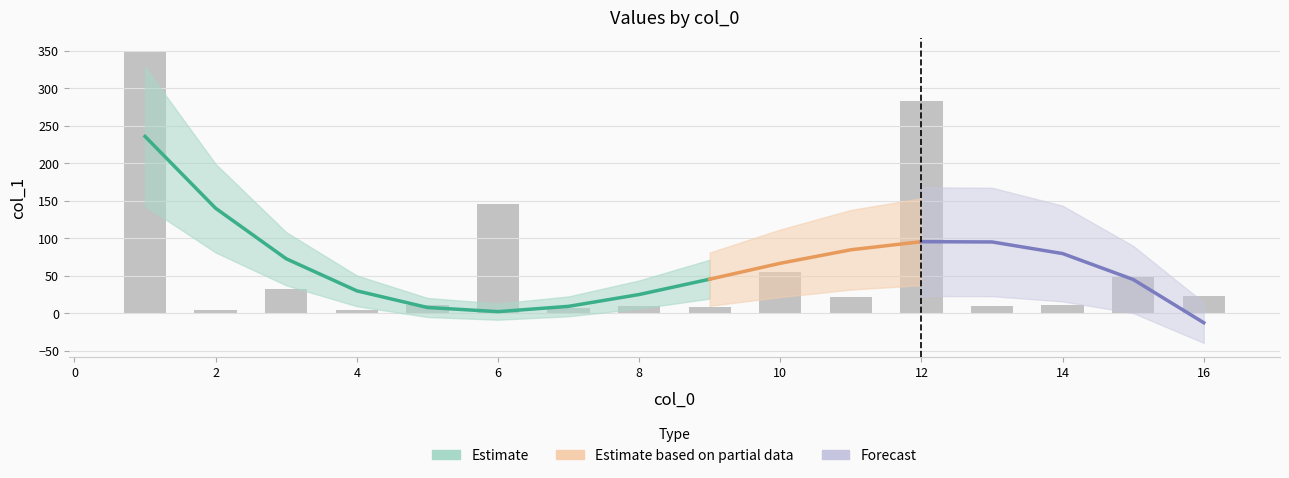

Count the number of categories in the chart.

16